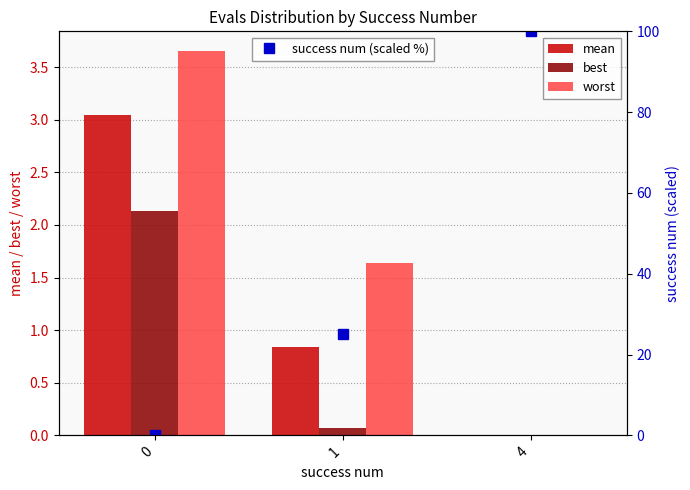

Reading left to right, list all the values displayed in this chart.

mean: 3.0	0.8	0.0
best: 2.1	0.1	0.0
worst: 3.7	1.6	0.0
success num (scaled %): 0.0	25.0	100.0